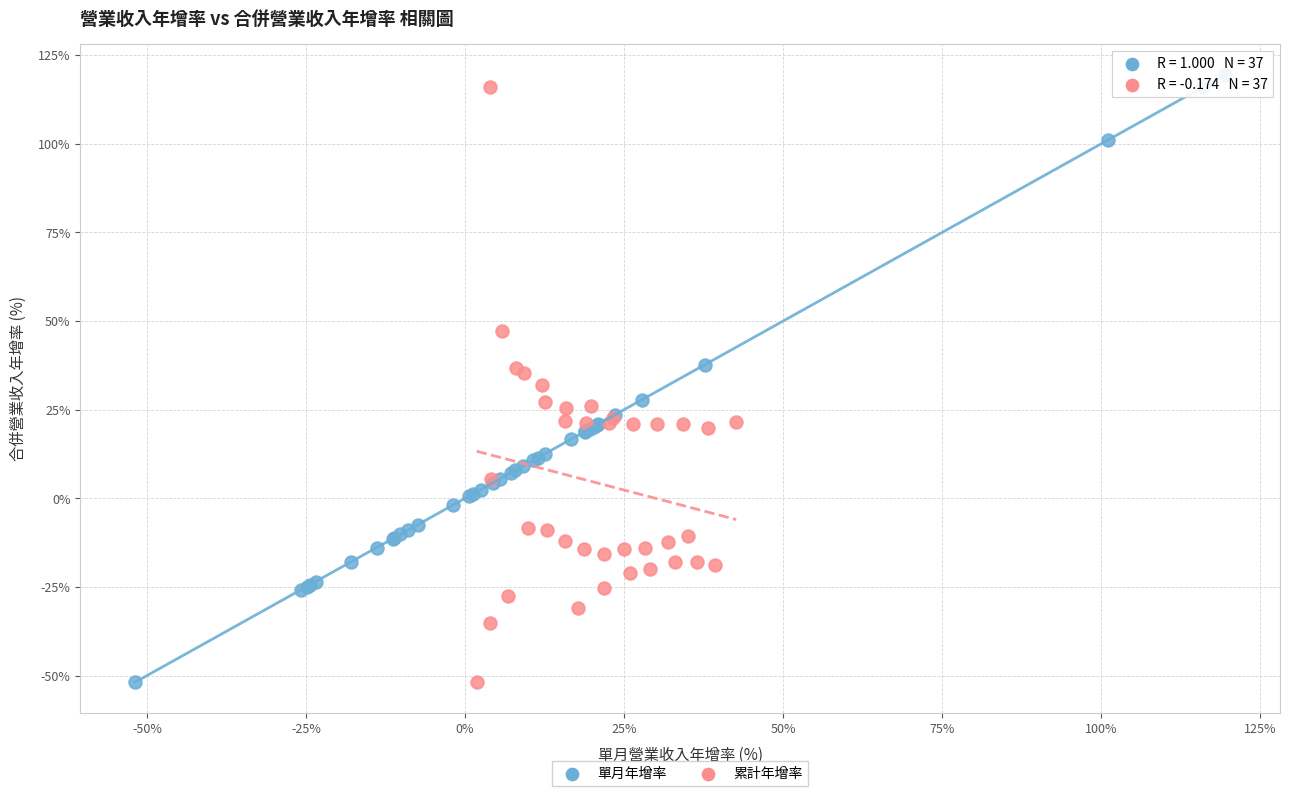

What are all the series names shown in the legend?

單月年增率, 累計年增率